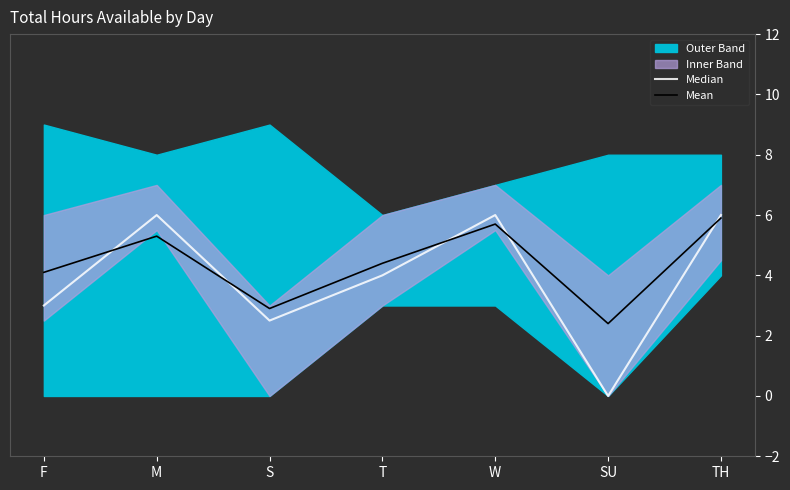

At which label does Median reach its minimum?

SU